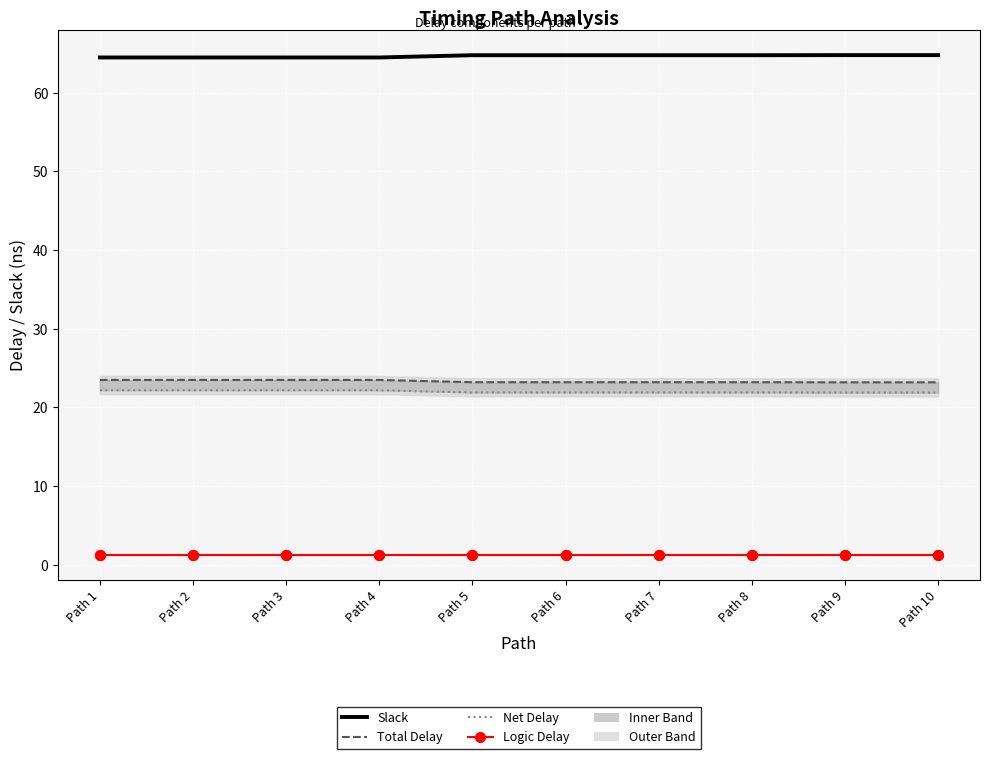

At how many categories does at least one series exceed 56?

10